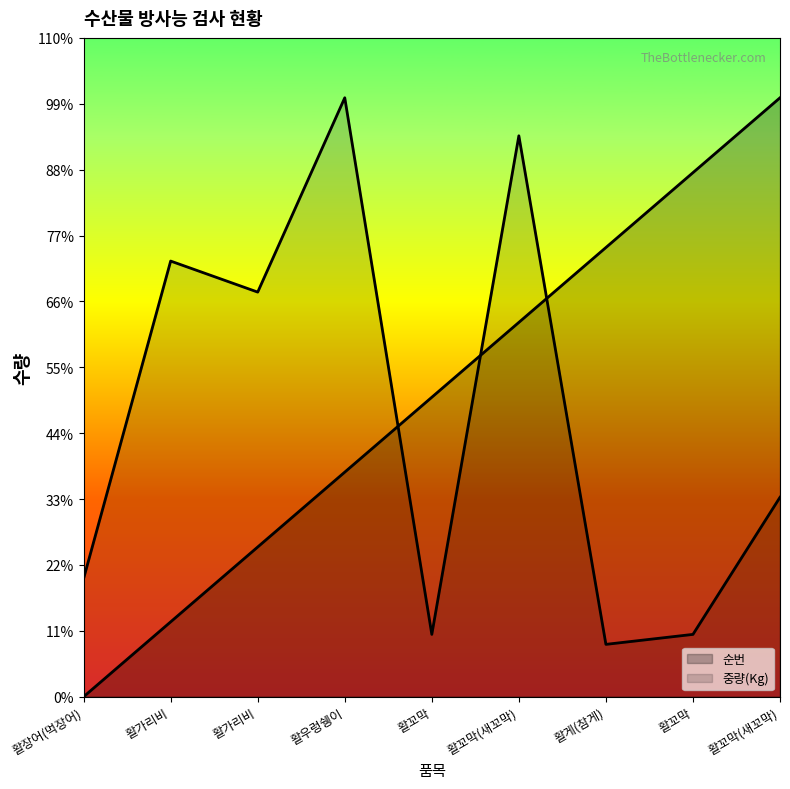

True or false: 순번 and 중량(Kg) intersect in this chart.

True